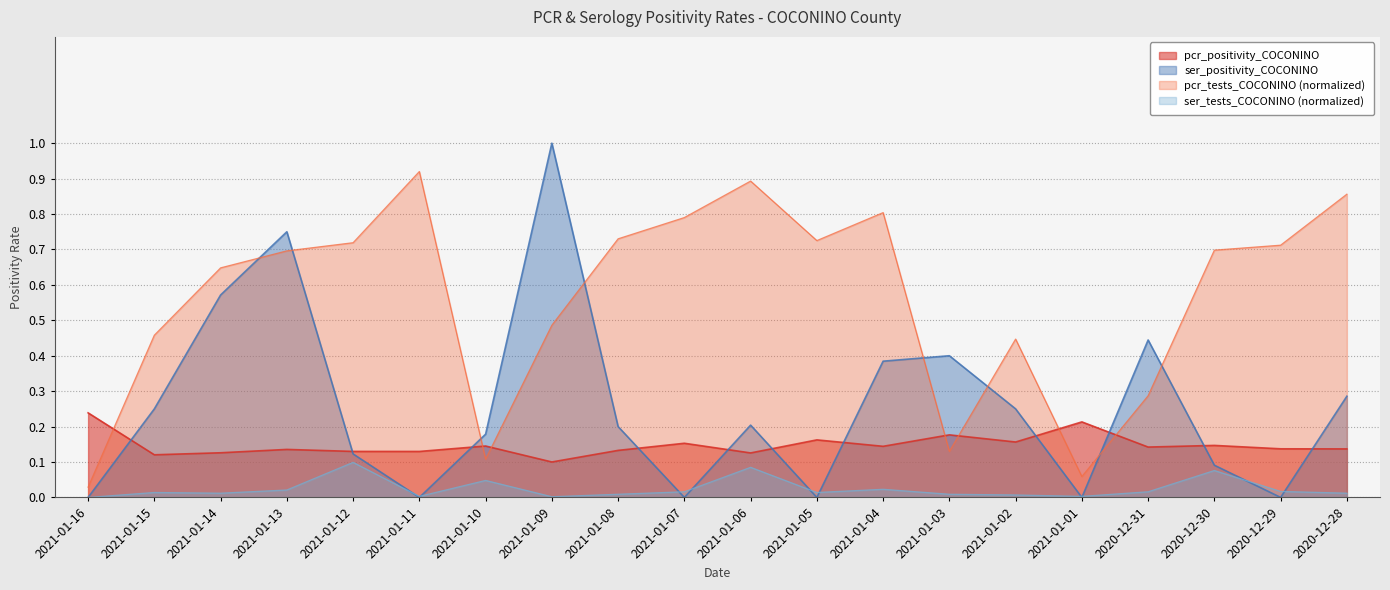

Reading right to left, transcribe all the data shown in this chart.

pcr_positivity_COCONINO: 2020-12-28=0.1	2020-12-29=0.1	2020-12-30=0.1	2020-12-31=0.1	2021-01-01=0.2	2021-01-02=0.2	2021-01-03=0.2	2021-01-04=0.1	2021-01-05=0.2	2021-01-06=0.1	2021-01-07=0.2	2021-01-08=0.1	2021-01-09=0.1	2021-01-10=0.1	2021-01-11=0.1	2021-01-12=0.1	2021-01-13=0.1	2021-01-14=0.1	2021-01-15=0.1	2021-01-16=0.2
ser_positivity_COCONINO: 2020-12-28=0.3	2020-12-29=0.0	2020-12-30=0.1	2020-12-31=0.4	2021-01-01=0.0	2021-01-02=0.2	2021-01-03=0.4	2021-01-04=0.4	2021-01-05=0.0	2021-01-06=0.2	2021-01-07=0.0	2021-01-08=0.2	2021-01-09=1.0	2021-01-10=0.2	2021-01-11=0.0	2021-01-12=0.1	2021-01-13=0.8	2021-01-14=0.6	2021-01-15=0.2	2021-01-16=0.0
pcr_tests_COCONINO_norm: 2020-12-28=0.9	2020-12-29=0.7	2020-12-30=0.7	2020-12-31=0.3	2021-01-01=0.1	2021-01-02=0.4	2021-01-03=0.1	2021-01-04=0.8	2021-01-05=0.7	2021-01-06=0.9	2021-01-07=0.8	2021-01-08=0.7	2021-01-09=0.5	2021-01-10=0.1	2021-01-11=0.9	2021-01-12=0.7	2021-01-13=0.7	2021-01-14=0.6	2021-01-15=0.5	2021-01-16=0.0
ser_tests_COCONINO_norm: 2020-12-28=0.0	2020-12-29=0.0	2020-12-30=0.1	2020-12-31=0.0	2021-01-01=0.0	2021-01-02=0.0	2021-01-03=0.0	2021-01-04=0.0	2021-01-05=0.0	2021-01-06=0.1	2021-01-07=0.0	2021-01-08=0.0	2021-01-09=0.0	2021-01-10=0.0	2021-01-11=0.0	2021-01-12=0.1	2021-01-13=0.0	2021-01-14=0.0	2021-01-15=0.0	2021-01-16=0.0